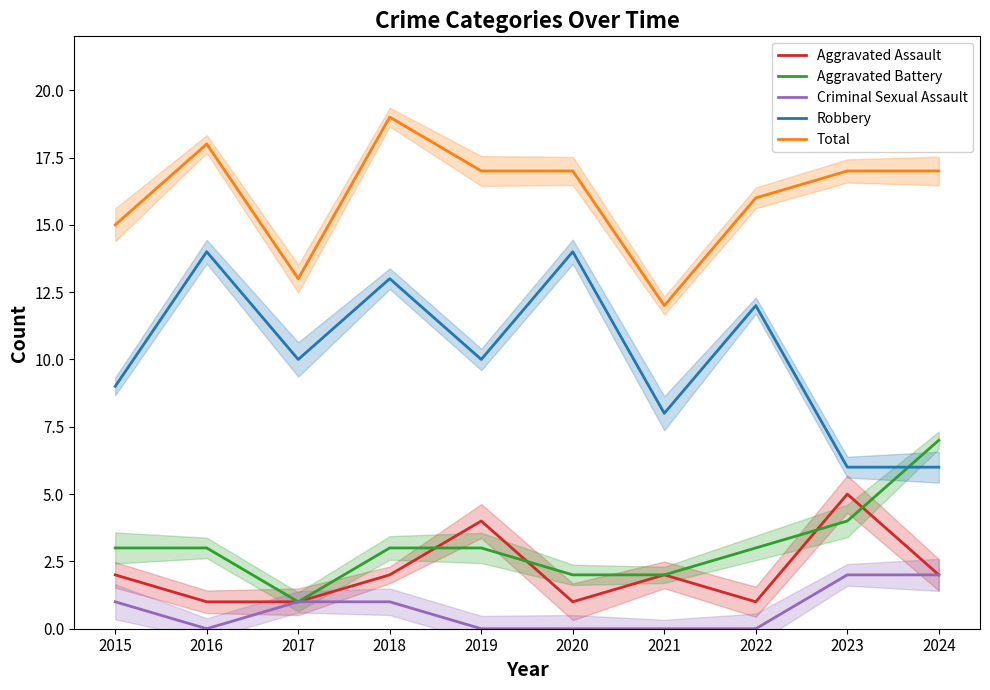

What is the value of the Robbery point at the 4th from the left?

13